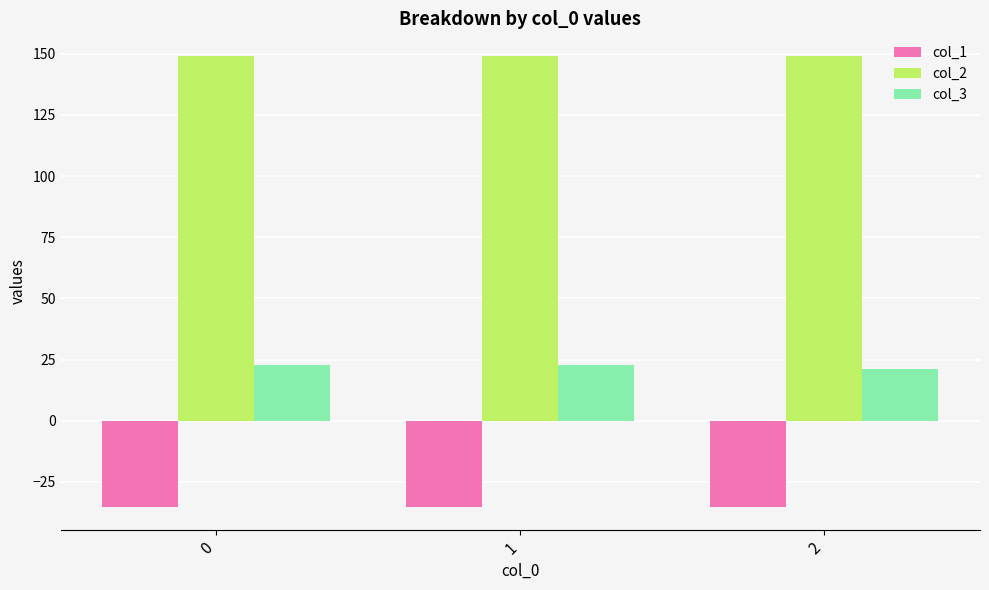

Reading left to right, what are all the values shown in this chart?

col_1: -35.4	-35.4	-35.4
col_2: 149.2	149.2	149.2
col_3: 22.9	22.9	21.0